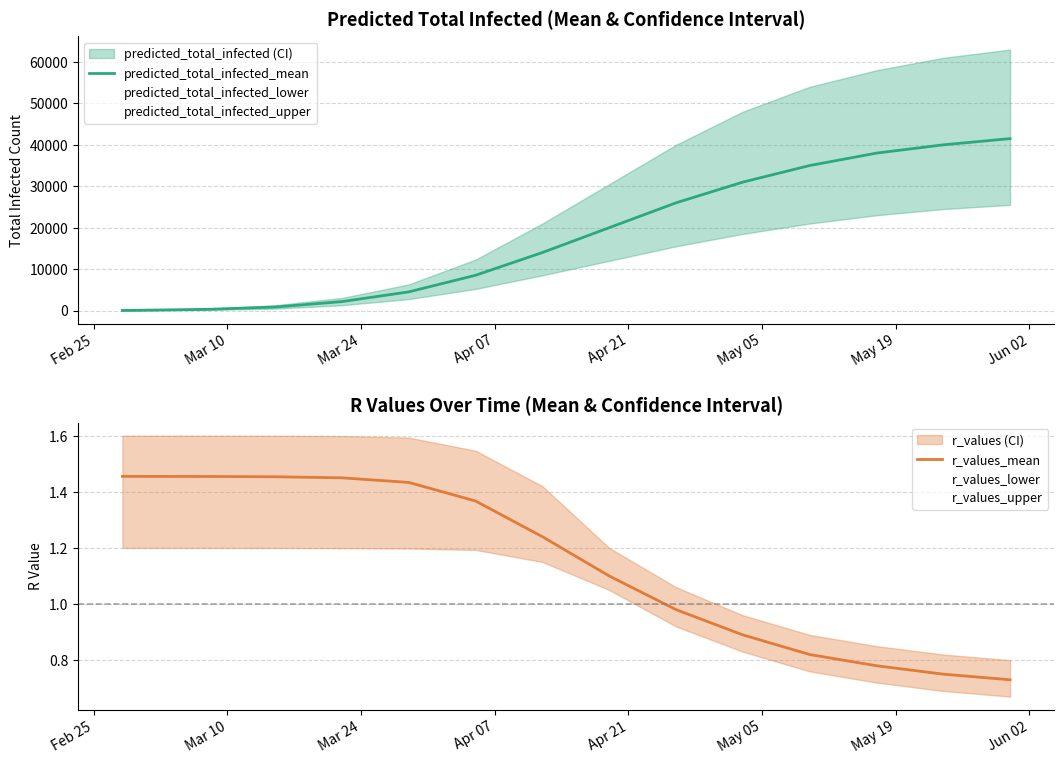

Is this an area chart (filled region under the line)?

No